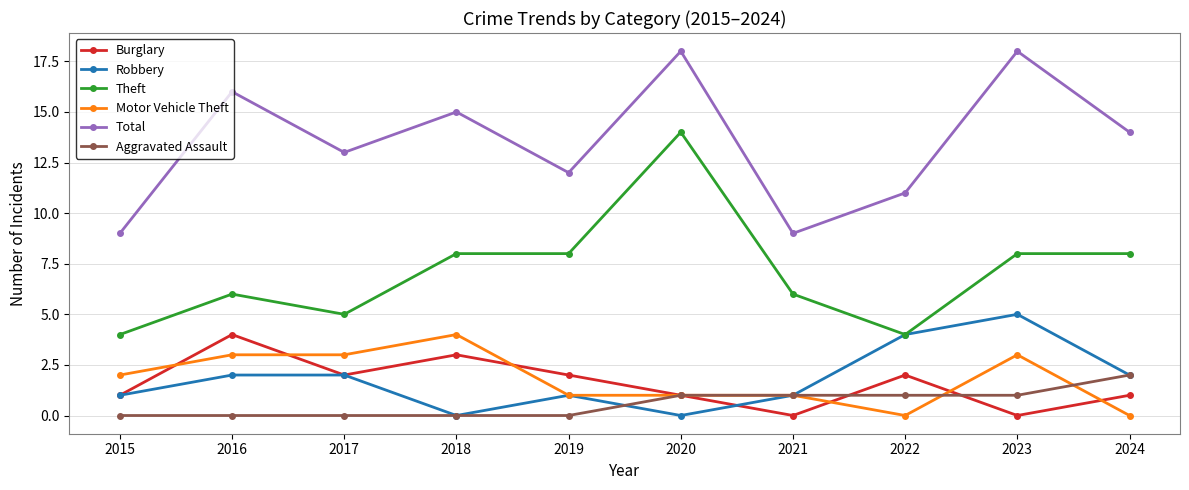

Is it true that Robbery equals 1 at 2019?

True